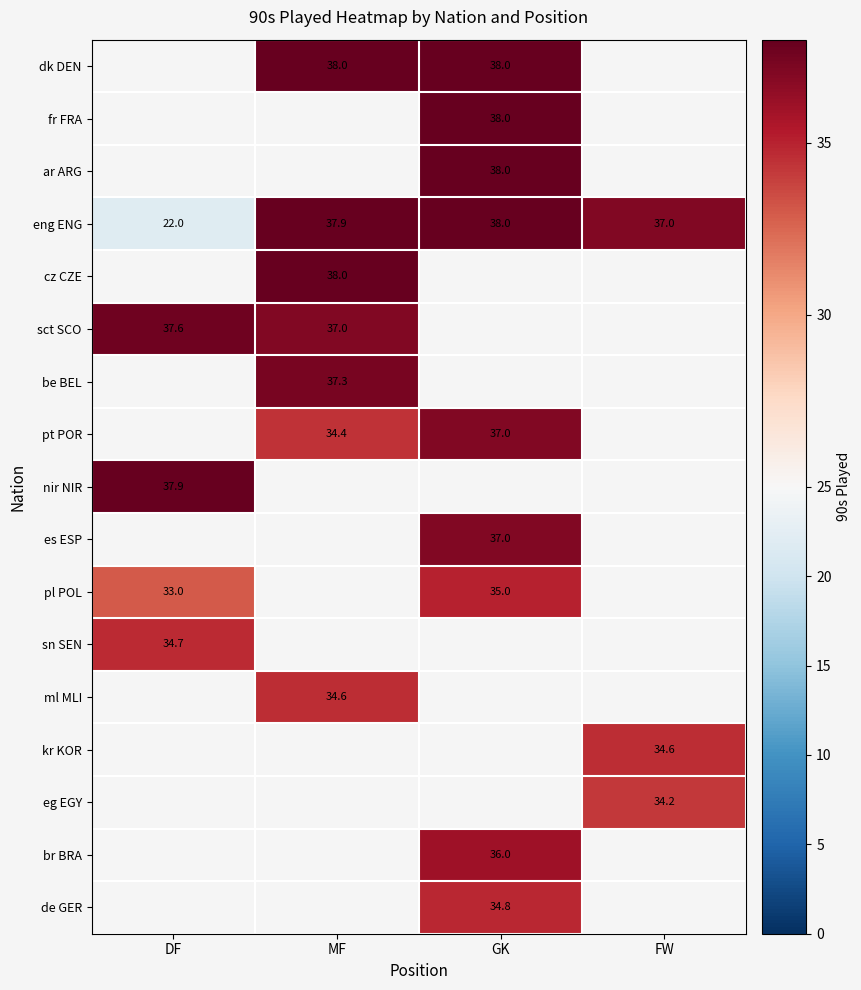

Is the value of br BRA at GK greater than the value of ar ARG at GK?

No